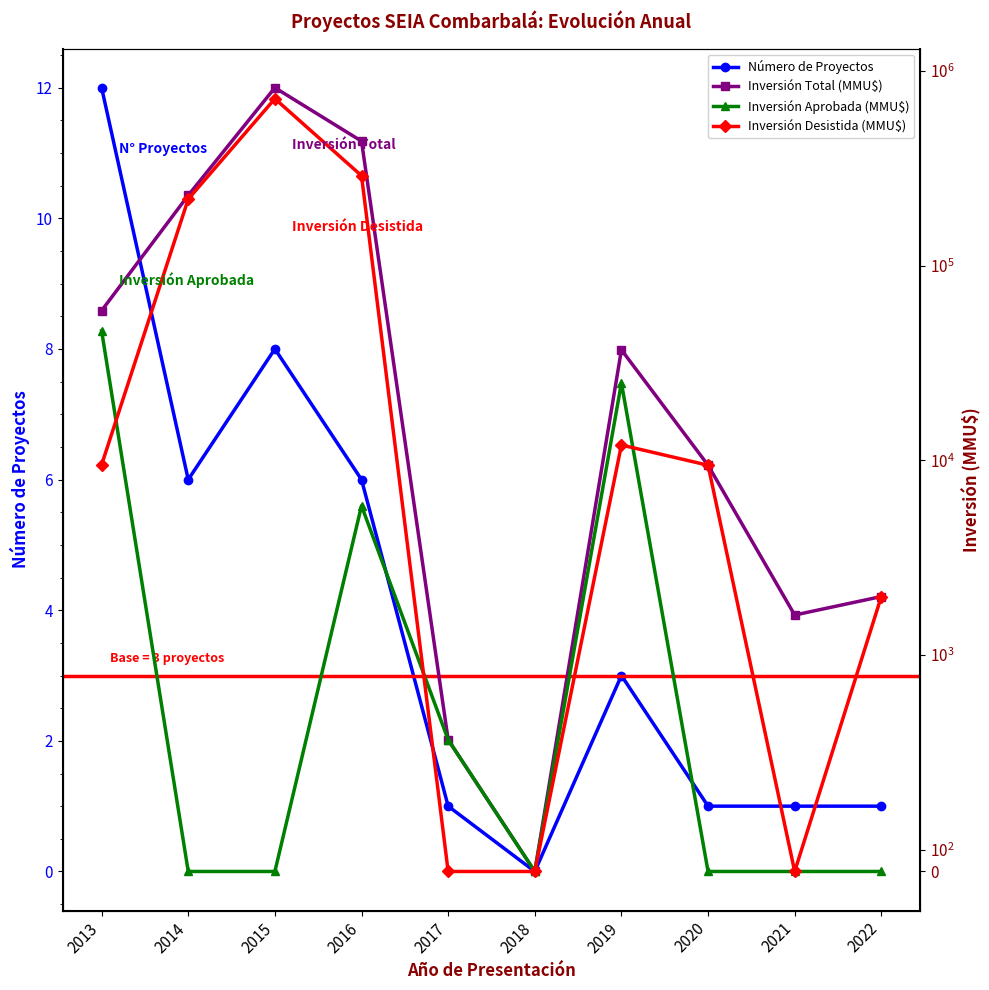

The Número de Proyectos series shows 1 at 2021. True or false?

True